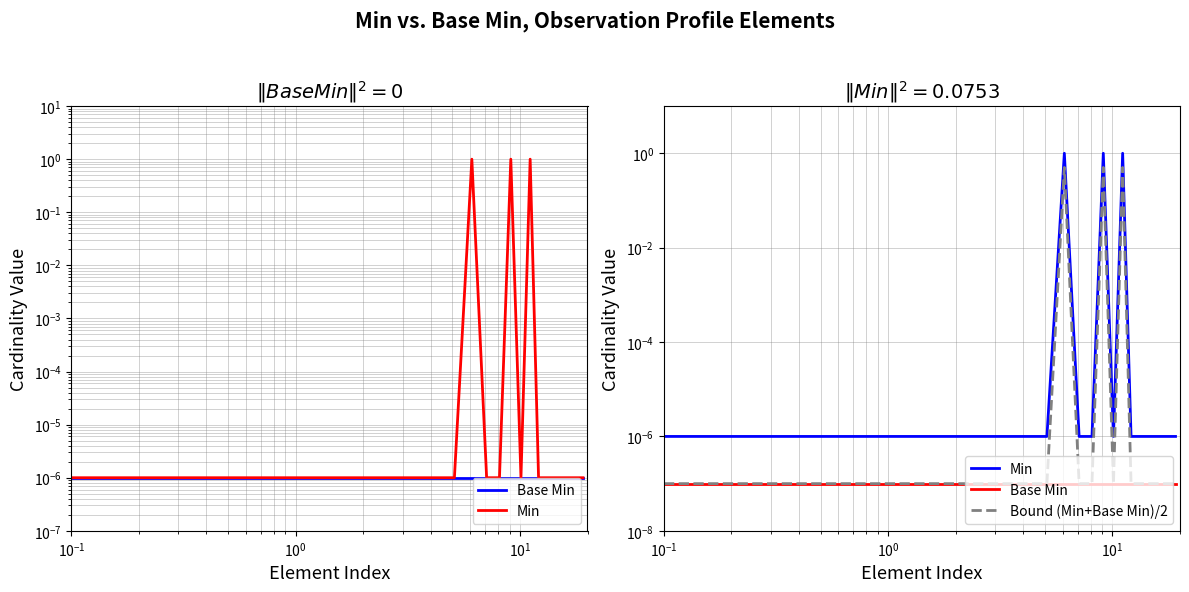

True or false: Min has a value of 0.0 at $\mathdefault{10^{0}}$.

True